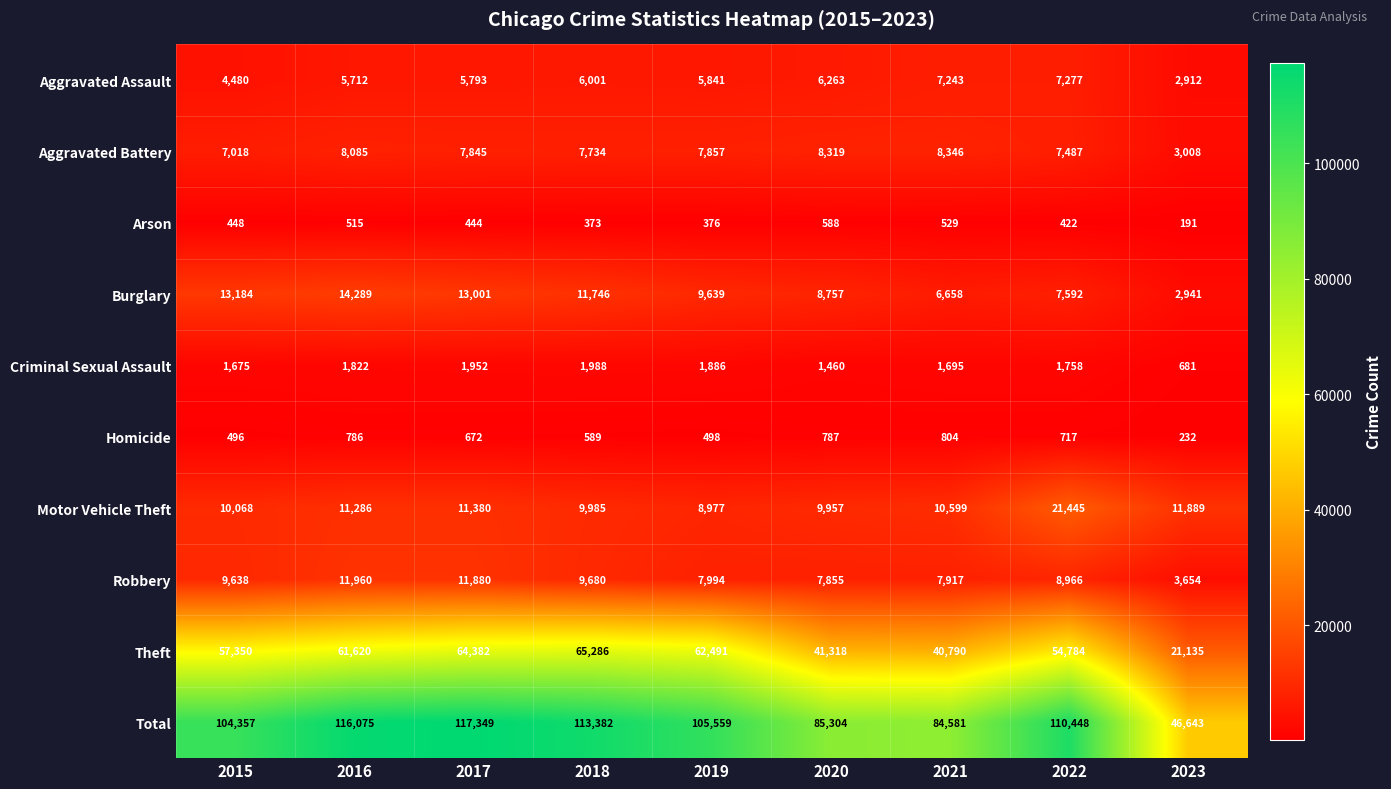

The value of Total at 2018 is 113382. True or false?

True